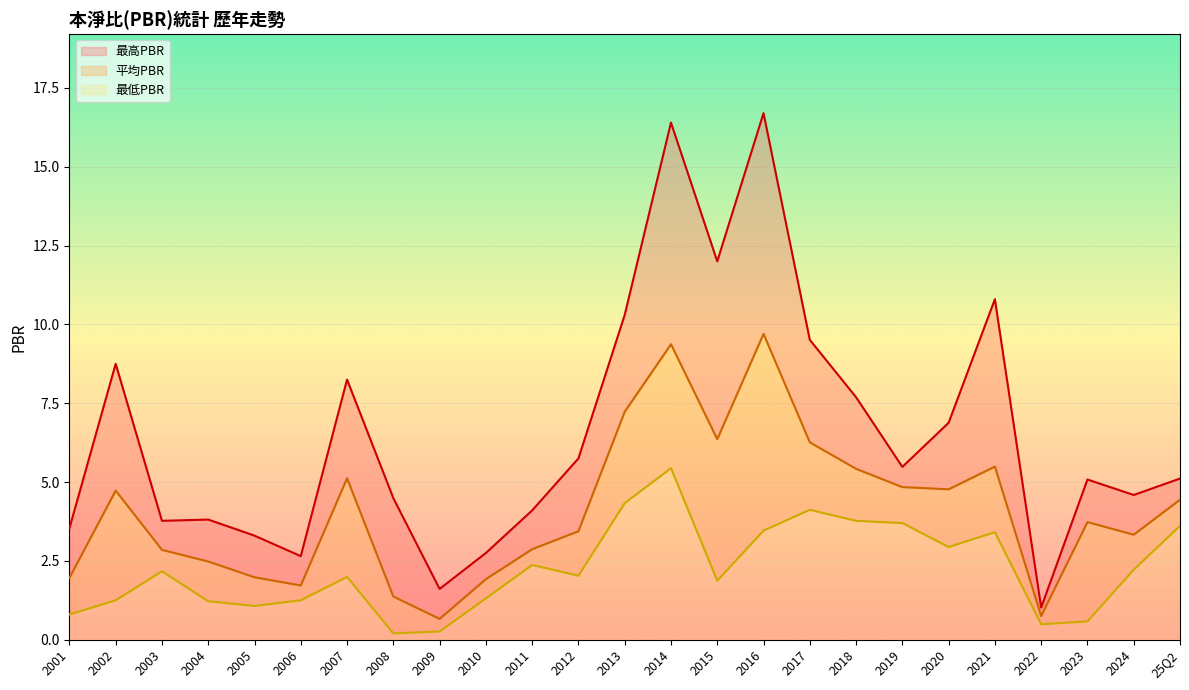

Rank the series at 2011 from highest to lowest value.

最高PBR, 平均PBR, 最低PBR